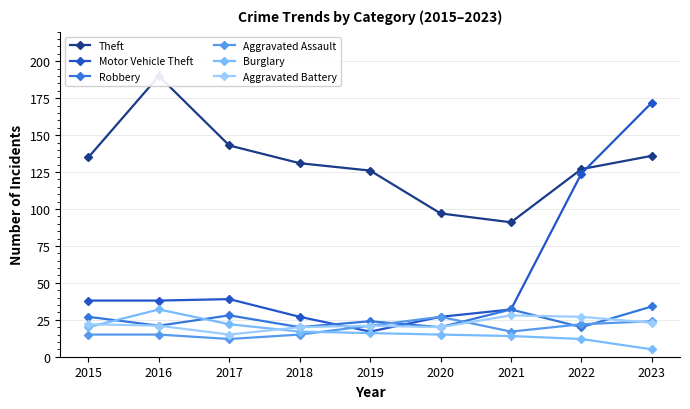

What is the difference between the maximum and second lowest values in the Motor Vehicle Theft series?

145